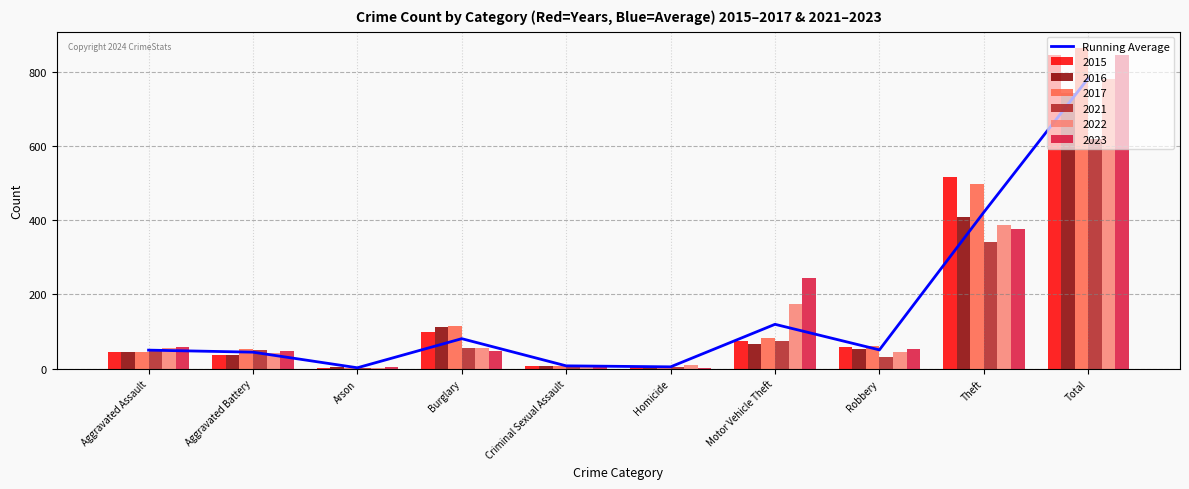

True or false: 2022 has a value of 1207 at Total.

False